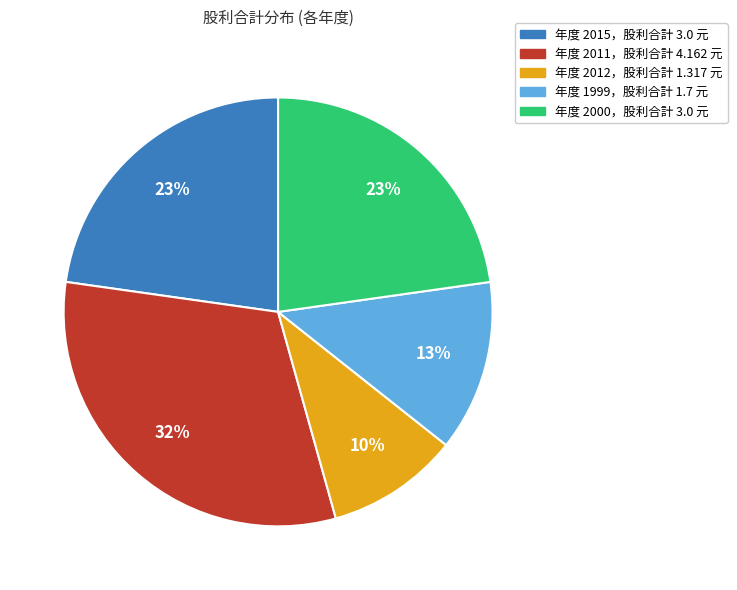

Is there any slice that represents more than half of the pie?

No